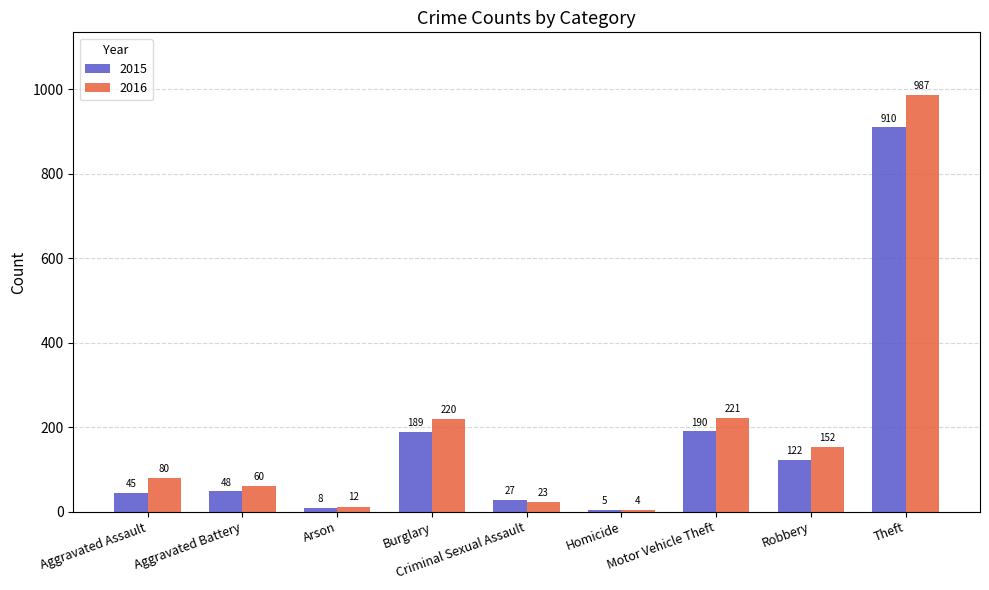

What position from the left is Theft?

9